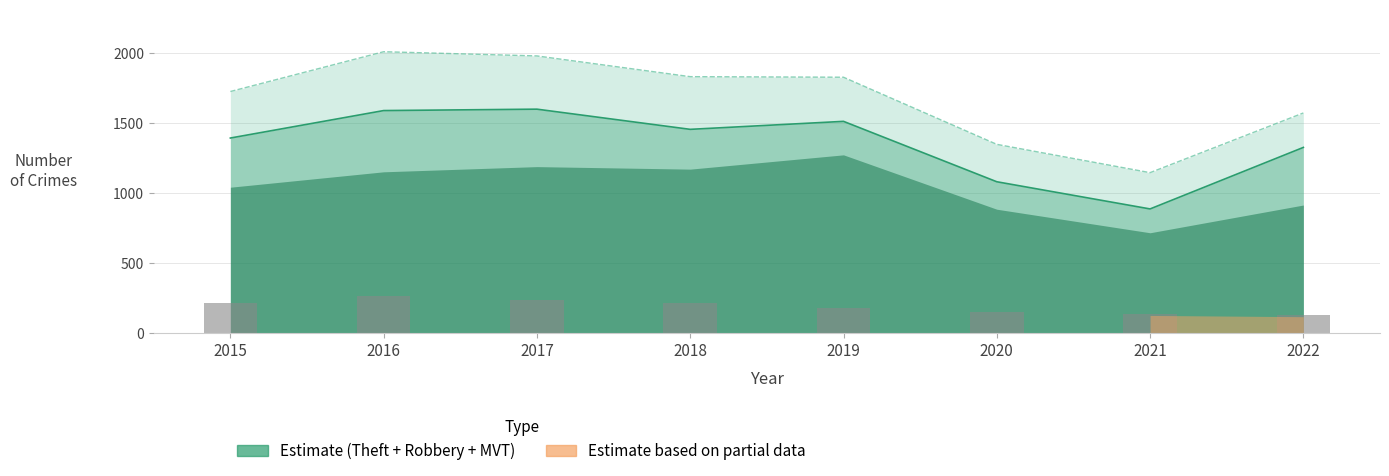

What is the value of the 5th bar from the left?

182